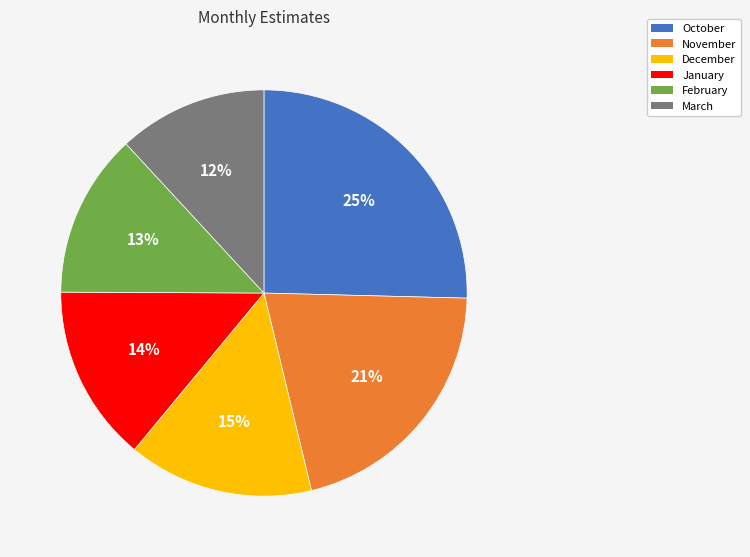

Is the sum of February and October greater than half?

No